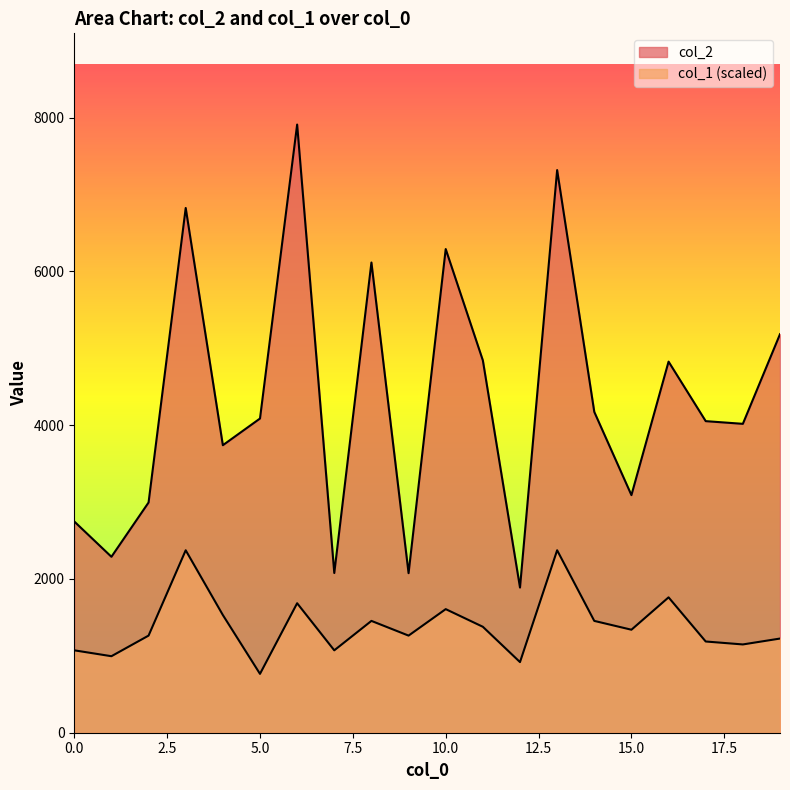

The value of col_2 at 10 is 6290.0. True or false?

True